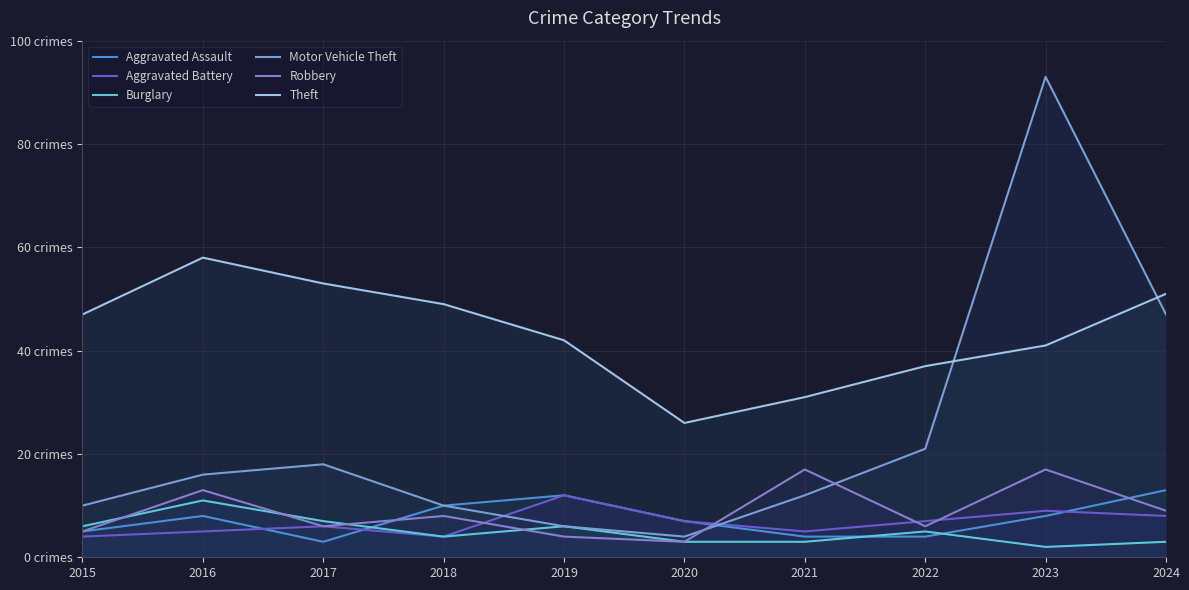

Count the Aggravated Assault values in the range 4 to 10.

7